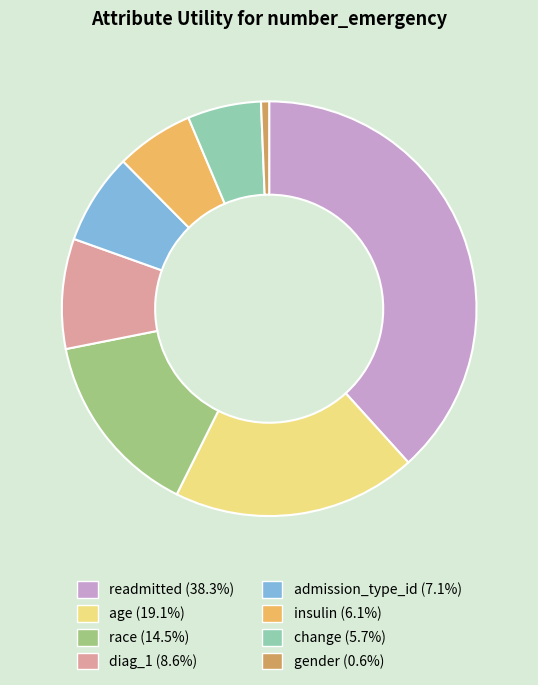

Is it true that gender is 11% of the pie?

False